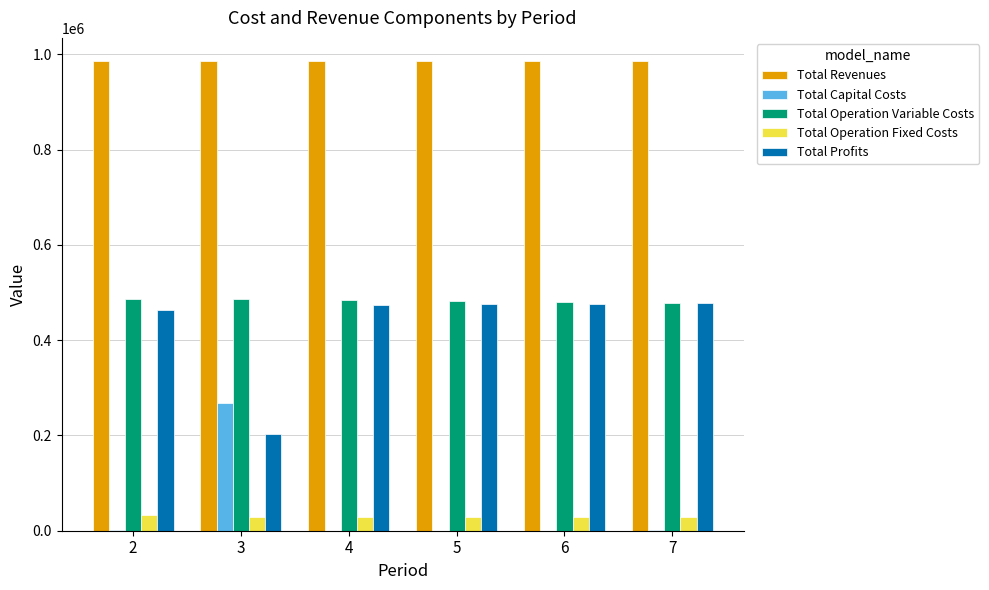

What is the maximum value for Total Capital Costs?

268000.0